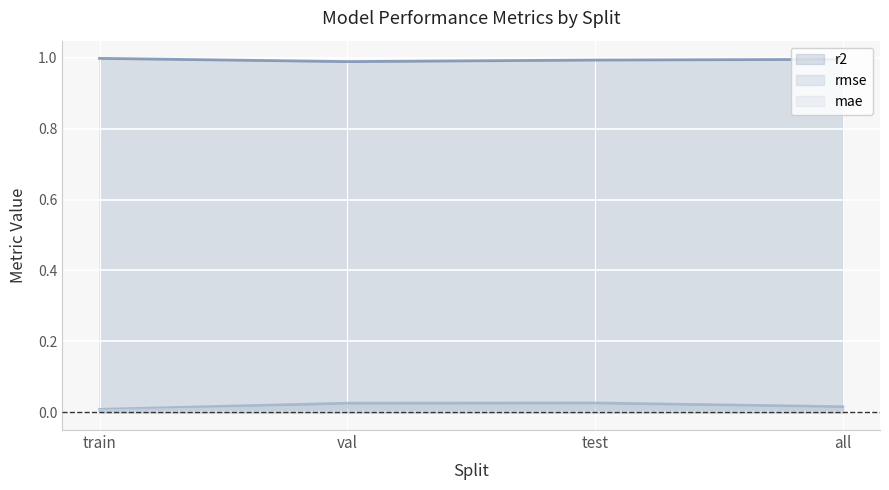

At which category is the sum across all series the highest?

test